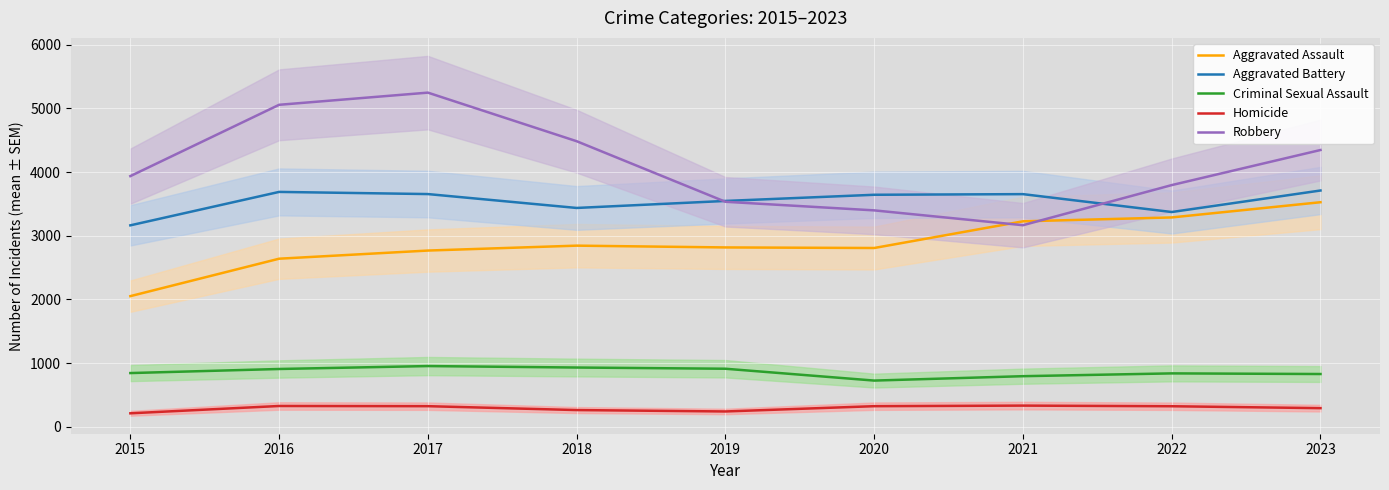

What are all the series names shown in the legend?

Aggravated Assault, Aggravated Battery, Criminal Sexual Assault, Homicide, Robbery